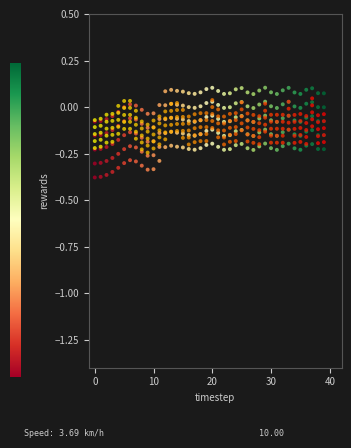

How many data points are displayed?

400